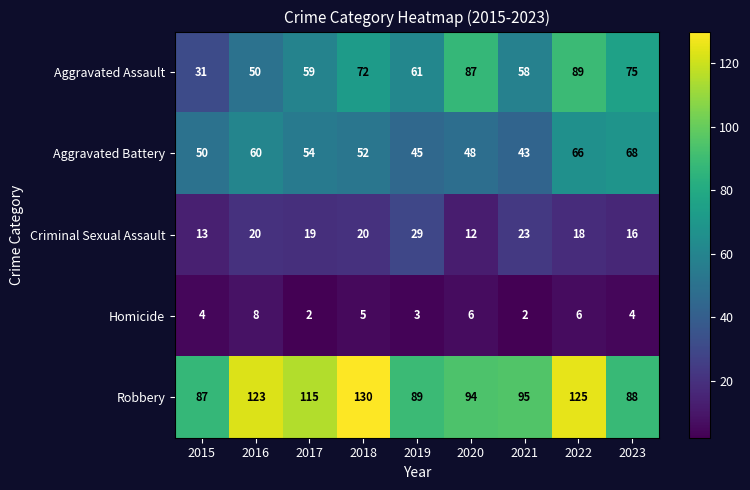

What is the average value of the Homicide series?

4